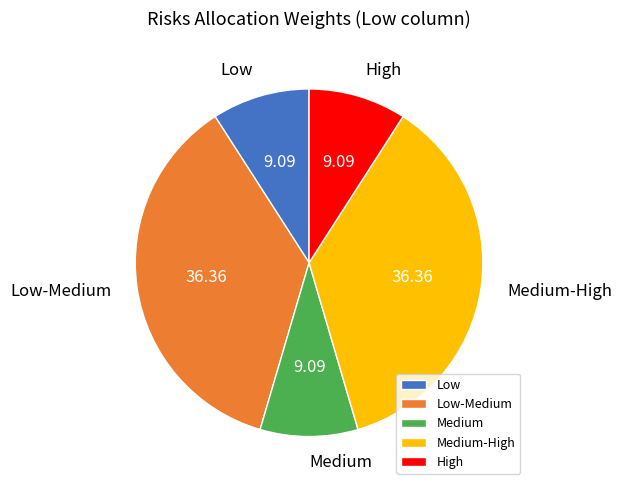

Which has a higher value, Medium-High or Low?

Medium-High